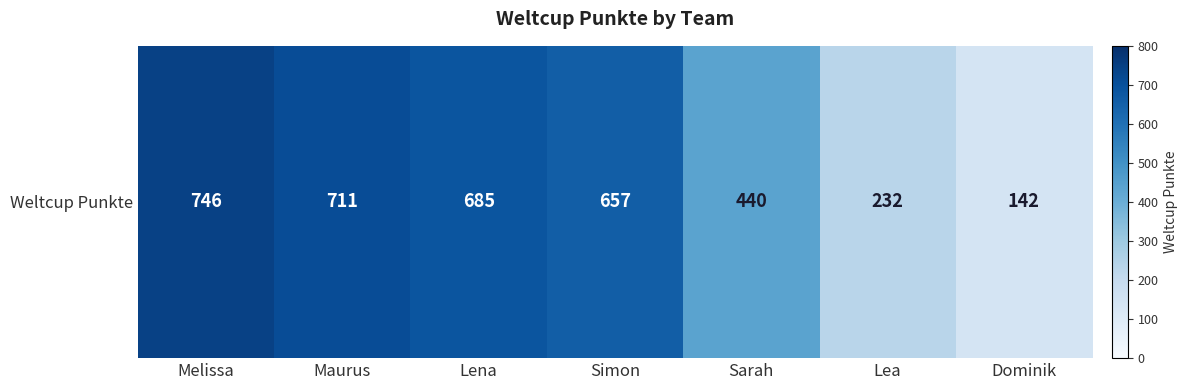

Reading right to left, transcribe all the data shown in this chart.

Dominik=142	Lea=232	Sarah=440	Simon=657	Lena=685	Maurus=711	Melissa=746